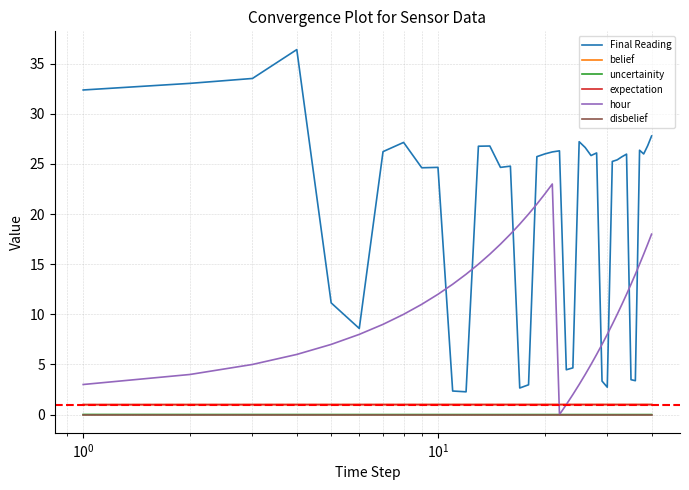

Which series has the widest spread of values?

Final Reading